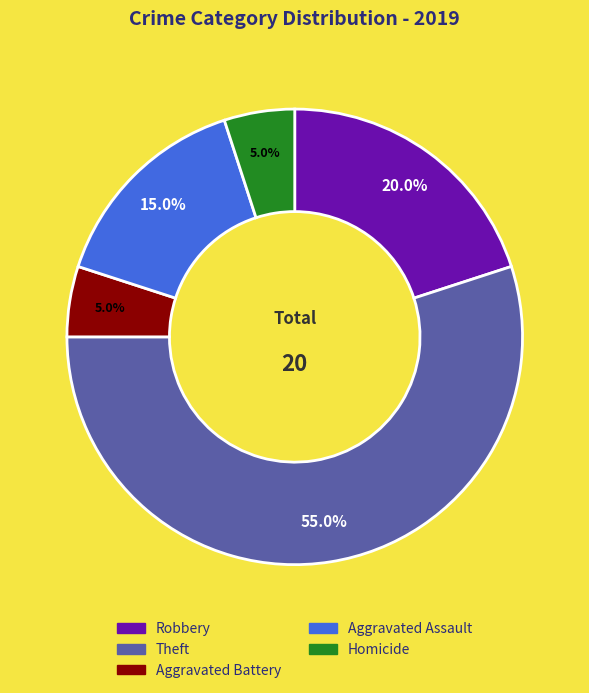

Which has a higher value, Theft or Robbery?

Theft